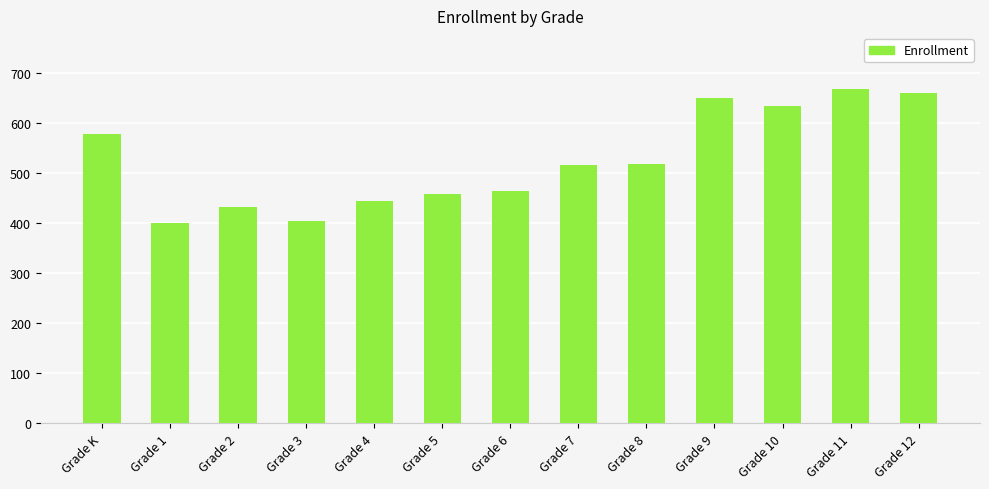

How many bars are there in total?

13